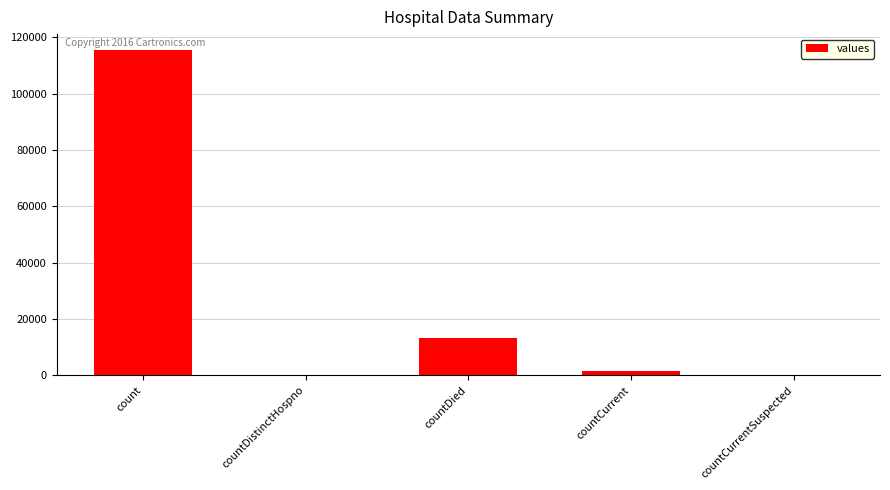

Reading right to left, what are all the values shown in this chart?

countCurrentSuspected=0	countCurrent=1383	countDied=13343	countDistinctHospno=0	count=115379